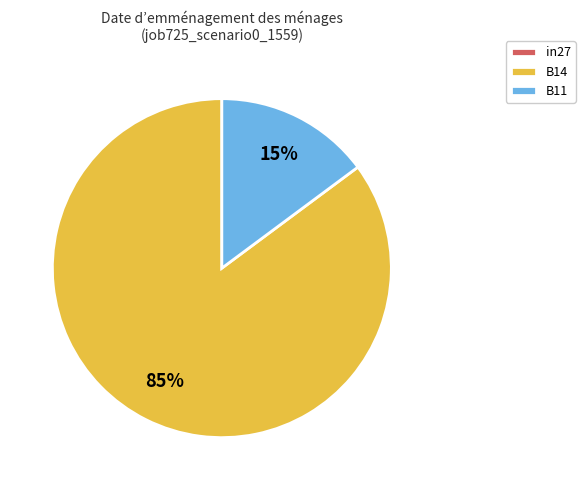

To the nearest percent, what portion does B11 represent?

15%